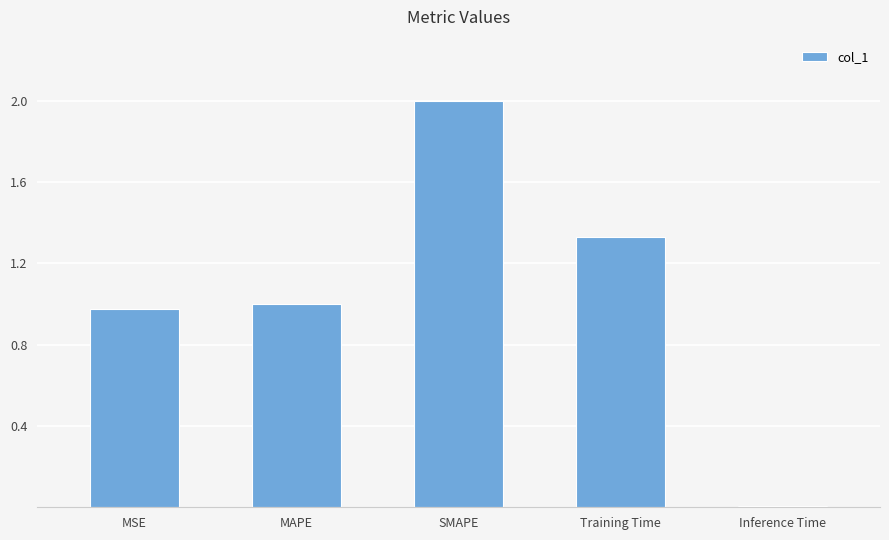

List the labels in order of value, smallest first.

Inference Time, MSE, MAPE, Training Time, SMAPE